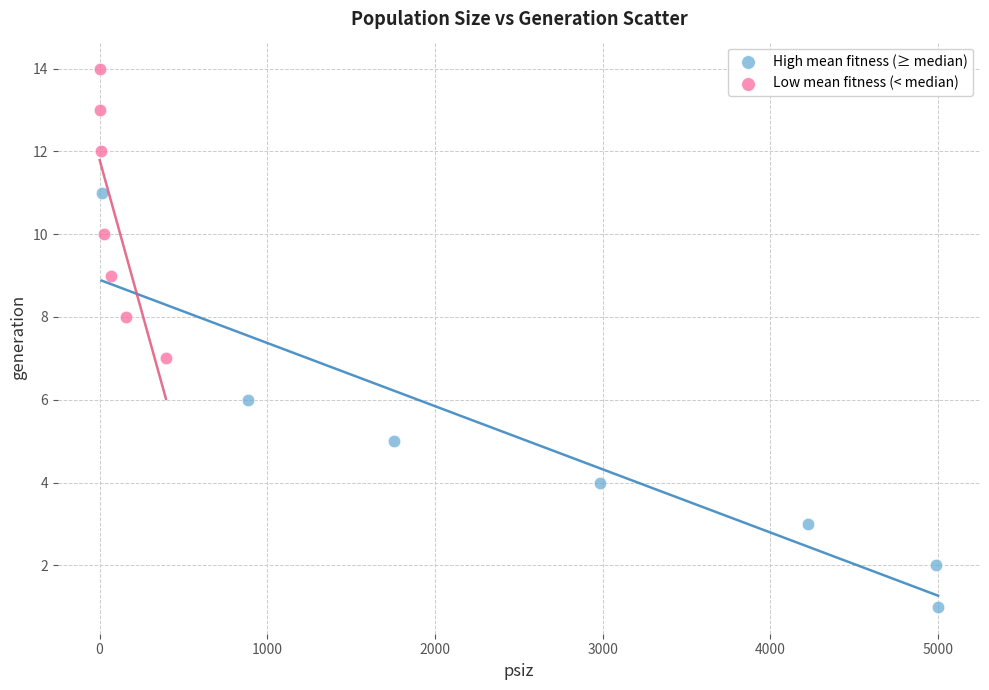

Which series has the largest Y range (max minus min)?

High mean fitness (≥ median)